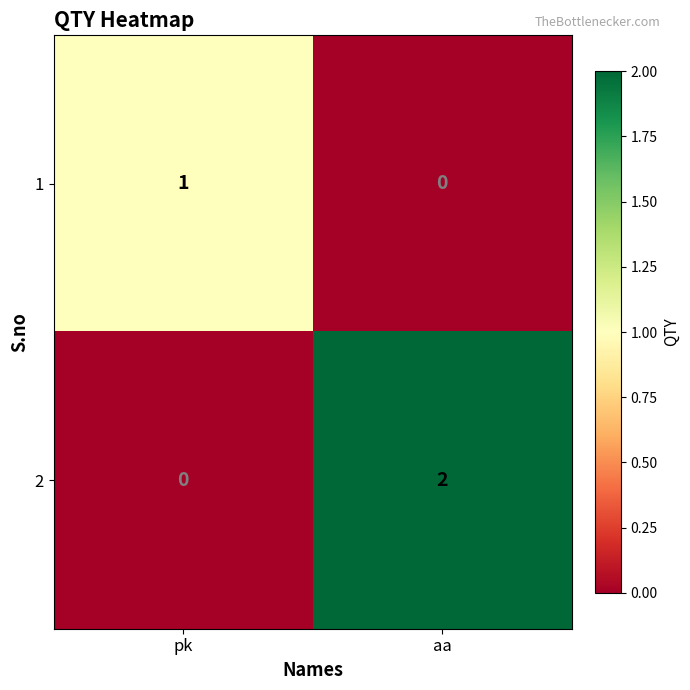

How many distinct data groups are displayed?

2